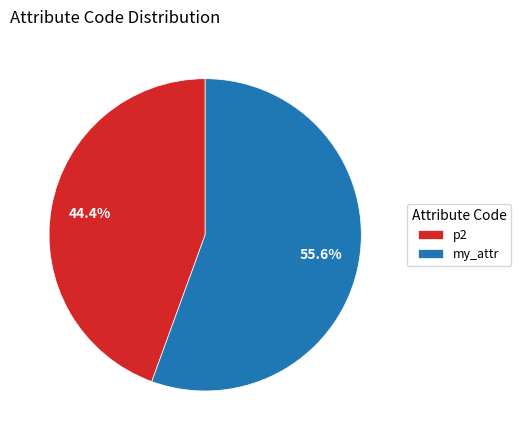

What percentage is the p2 slice, to the nearest percent?

44%